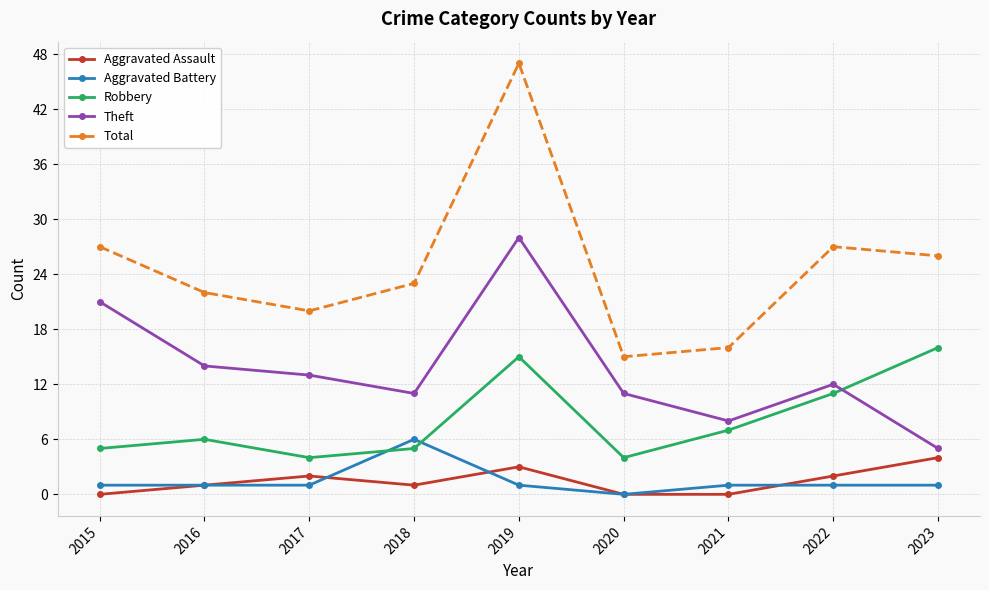

Reading left to right, what are all the values shown in this chart?

Aggravated Assault: 0	1	2	1	3	0	0	2	4
Aggravated Battery: 1	1	1	6	1	0	1	1	1
Robbery: 5	6	4	5	15	4	7	11	16
Theft: 21	14	13	11	28	11	8	12	5
Total: 27	22	20	23	47	15	16	27	26